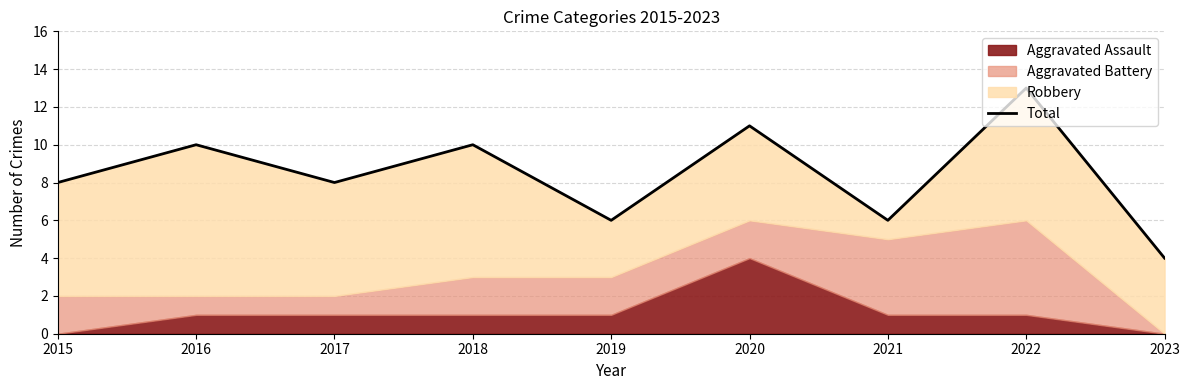

List the labels in order of value, largest first.

2022, 2020, 2016, 2018, 2015, 2017, 2019, 2021, 2023